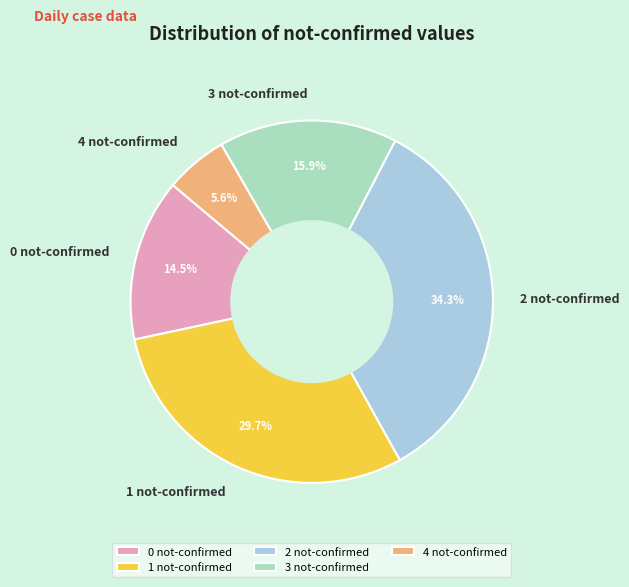

How much of the chart is everything except 0 not-confirmed?

85.5%